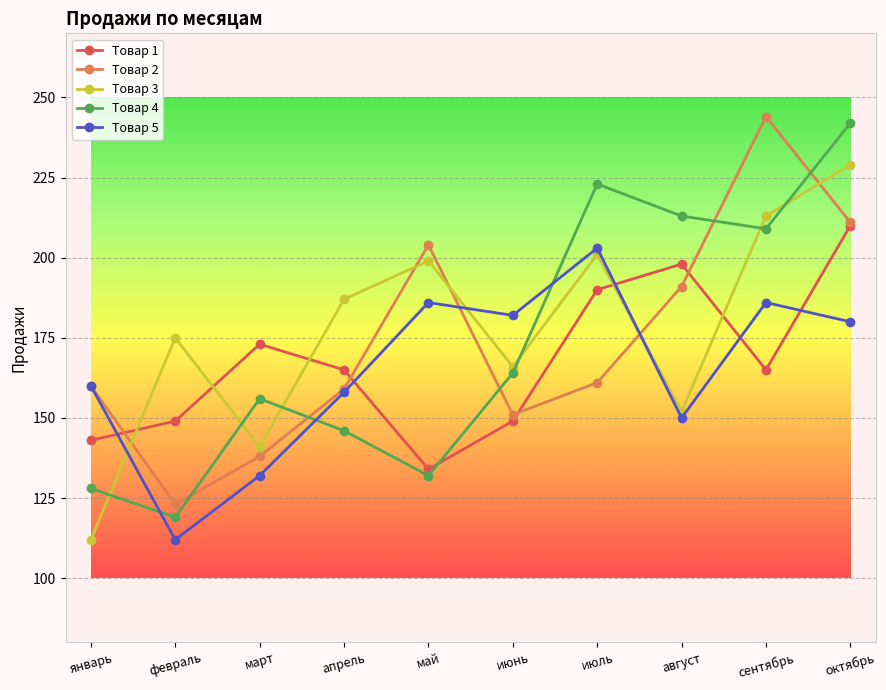

True or false: Товар 2 has a value of 191 at август.

True